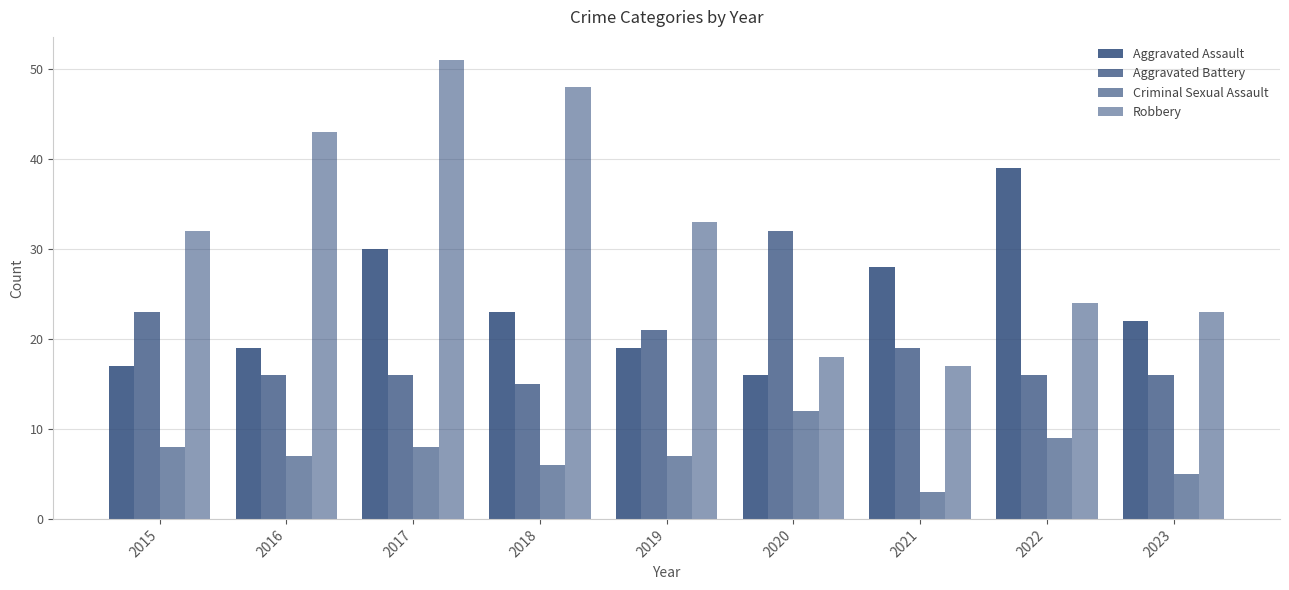

Does the chart contain stacked bars?

No